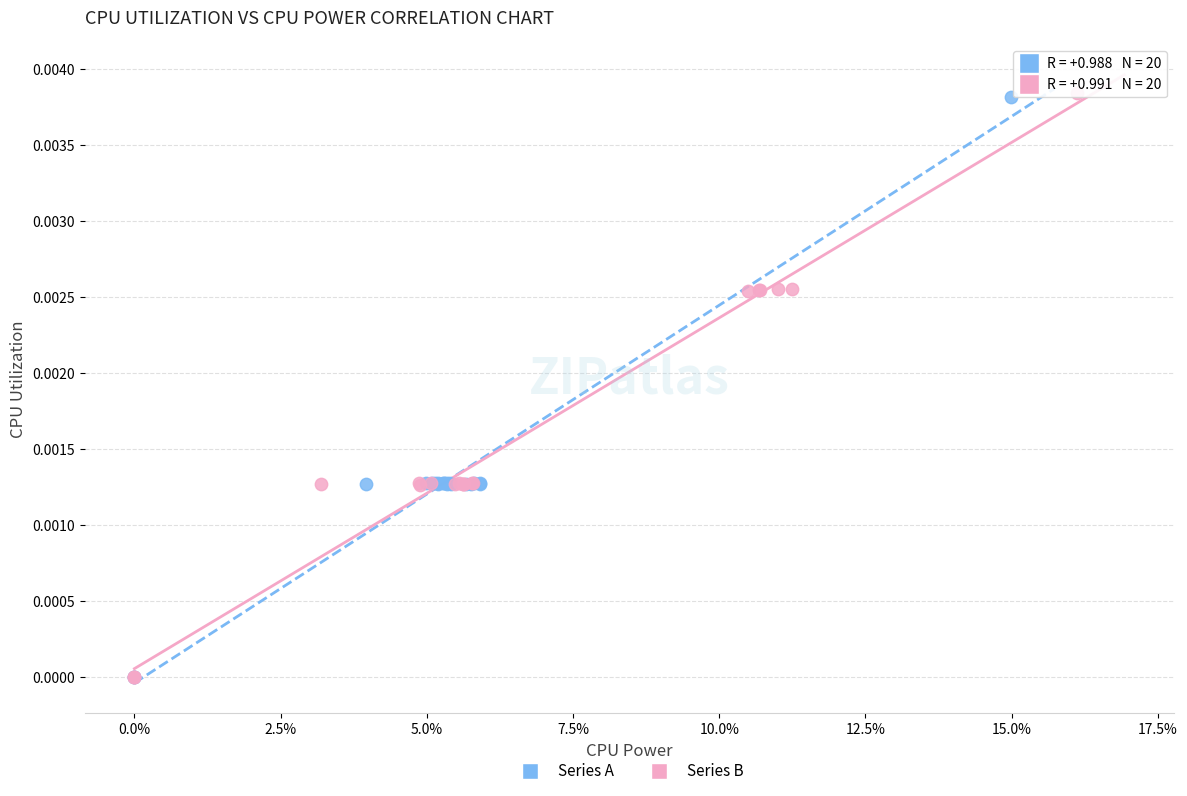

What are all the series names shown in the legend?

Series A, Series B